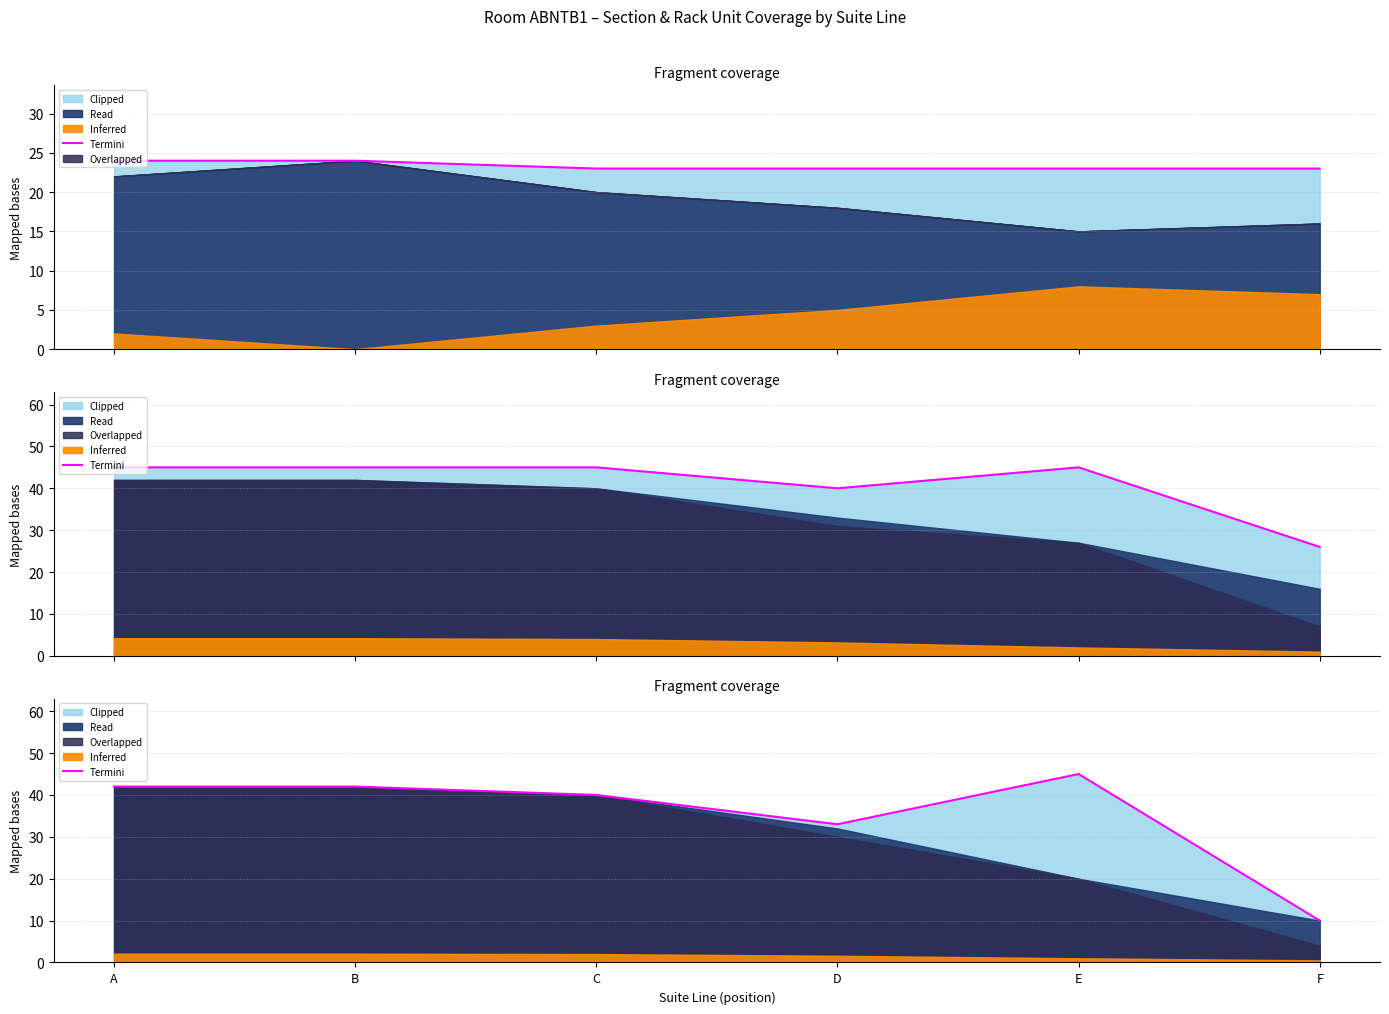

Reading right to left, what are all the values shown in this chart?

F=10	E=45	D=33	C=40	B=42	A=42